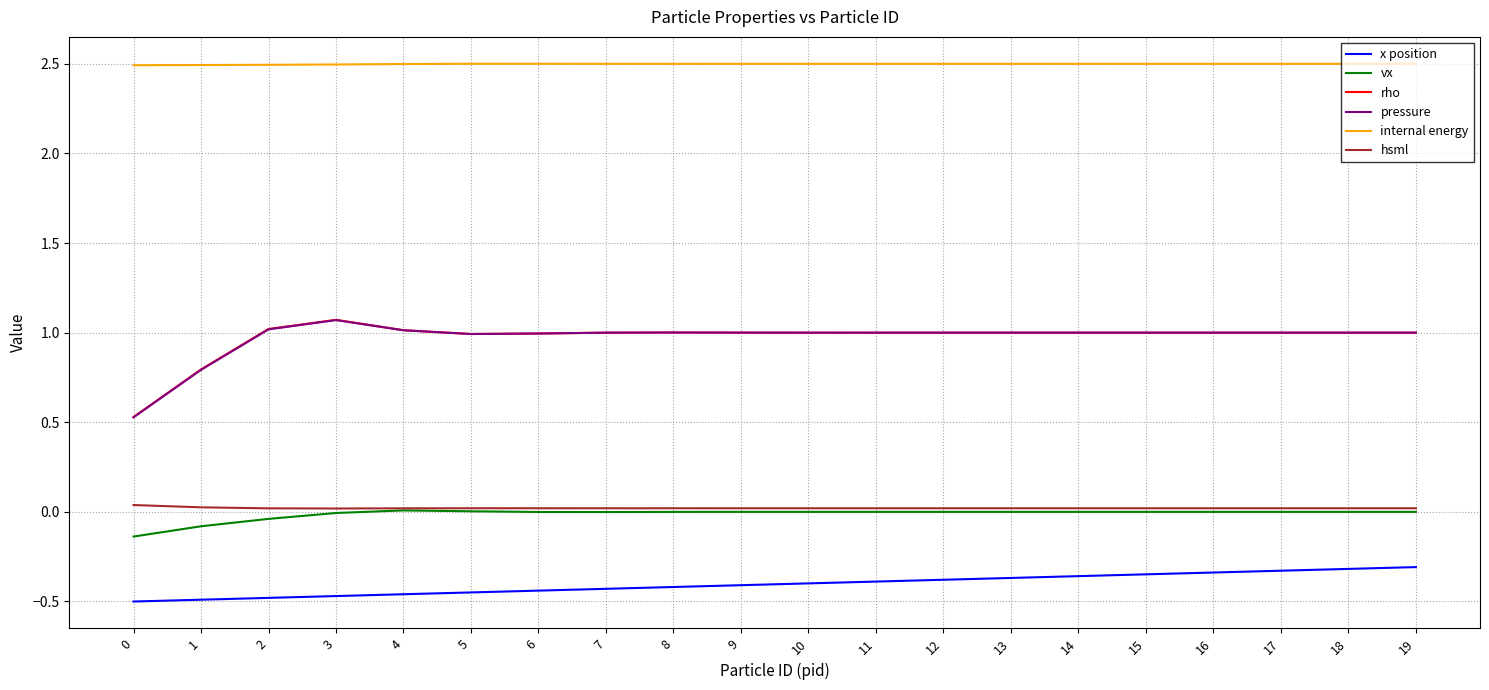

True or false: rho has a value of 0.6 at 14.

False